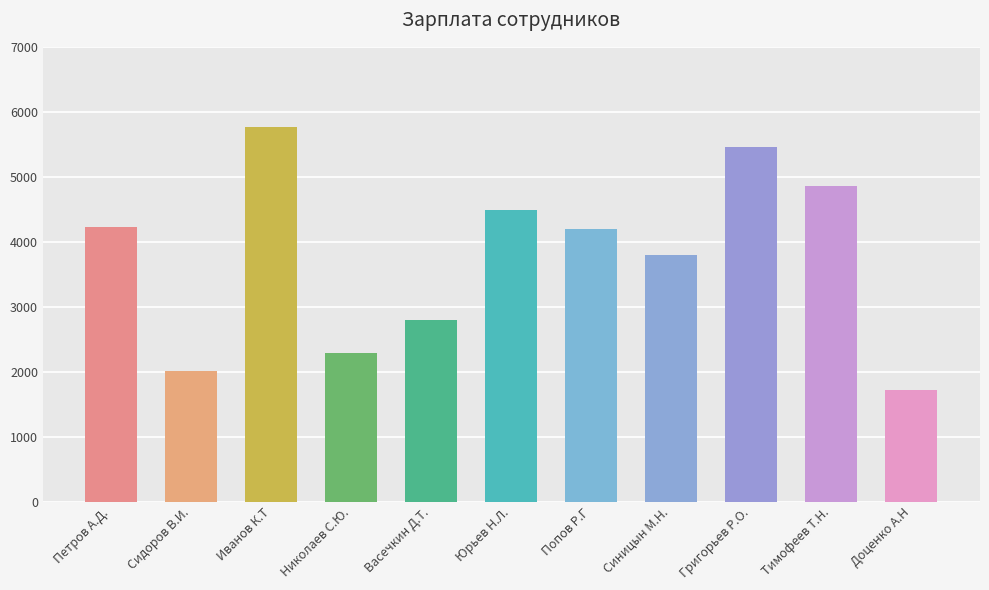

True or false: the data shows 1145 at Сидоров В.И..

False